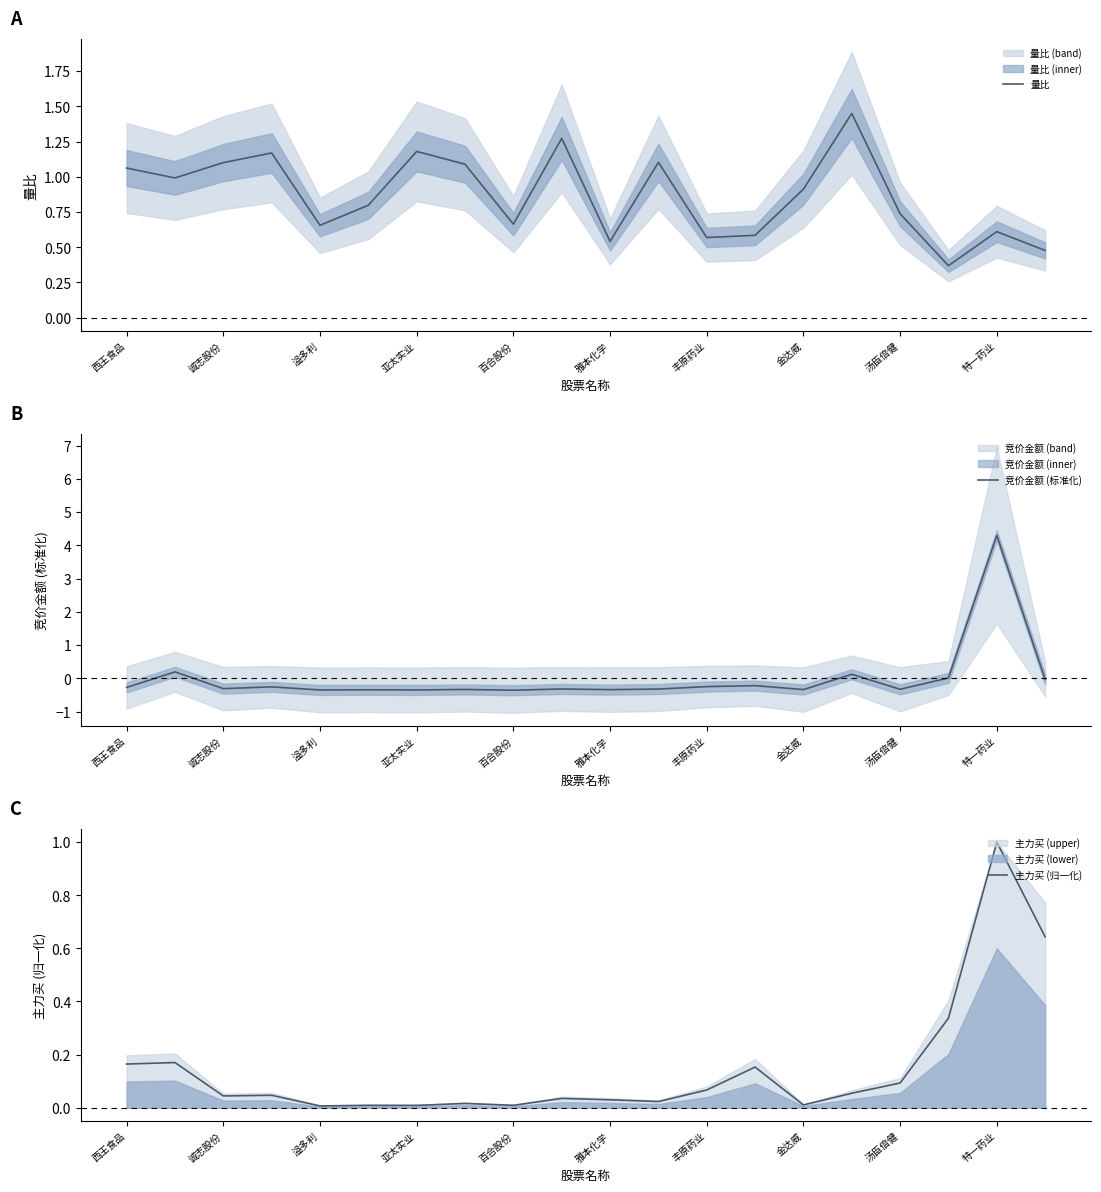

Is it true that 量比 equals 0.3 at 金达威?

False